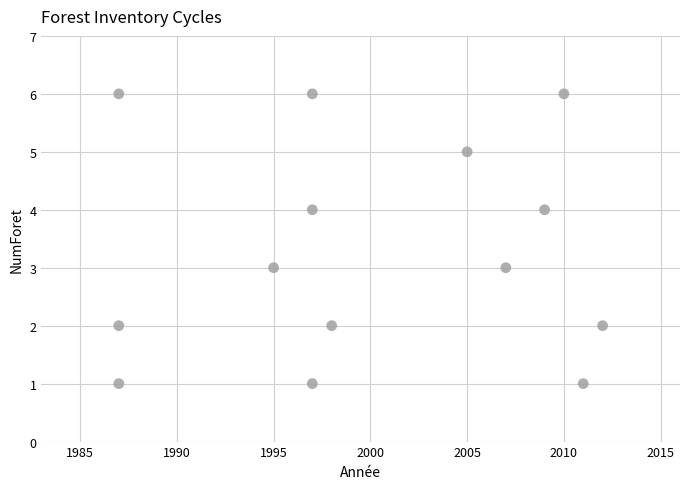

What is the range of X values (max minus min)?

25